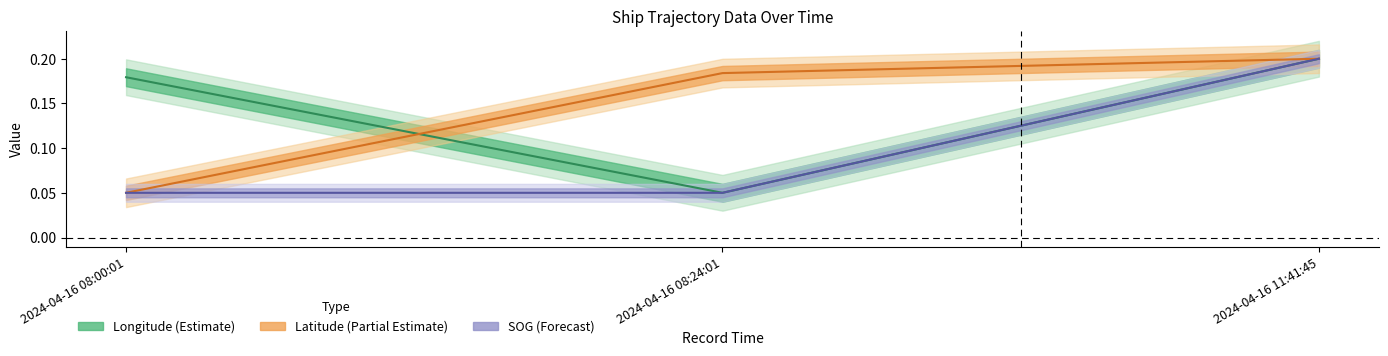

Reading left to right, extract all data points from this chart.

Longitude: 0.2	0.1	0.2
Latitude: 0.1	0.2	0.2
SOG: 0.1	0.1	0.2